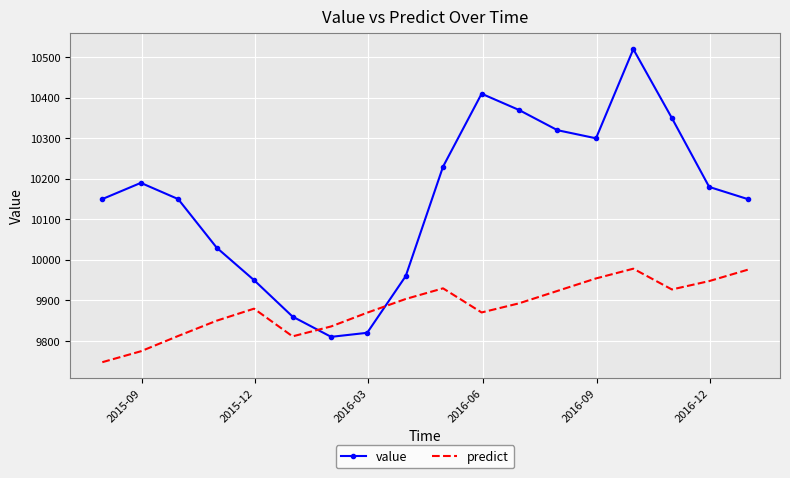

Which series has the largest total across all categories?

value